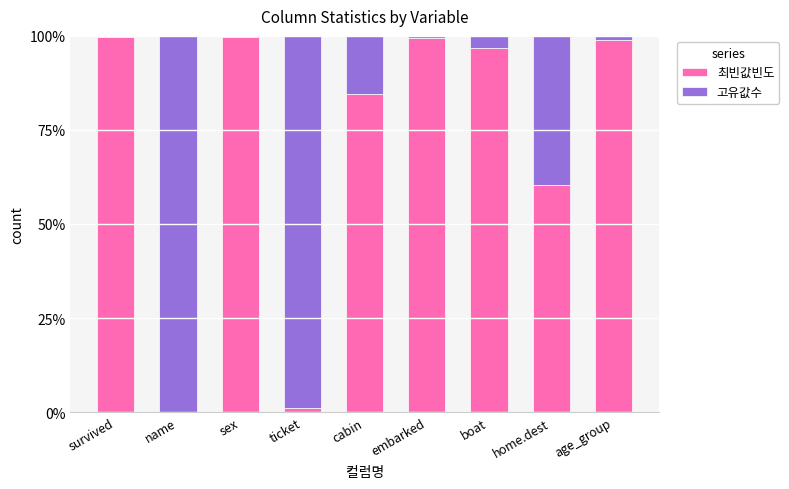

What is the maximum value for 최빈값빈도?

99.8